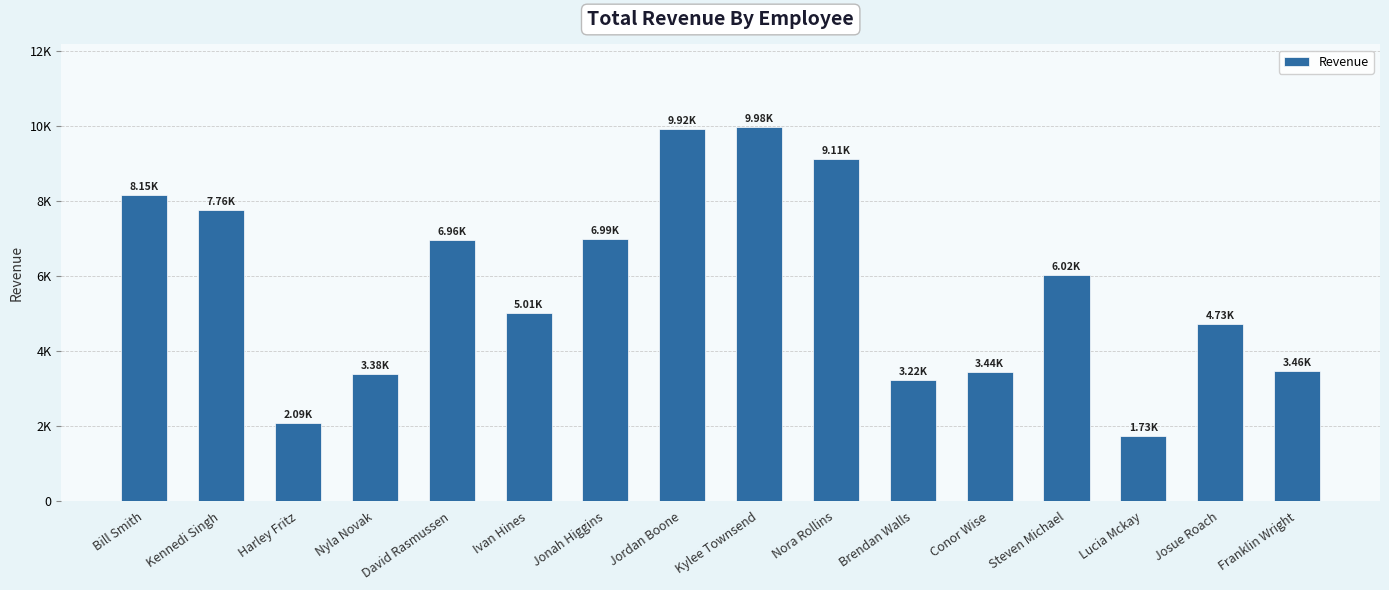

True or false: the data shows 3976.6 at Jonah Higgins.

False